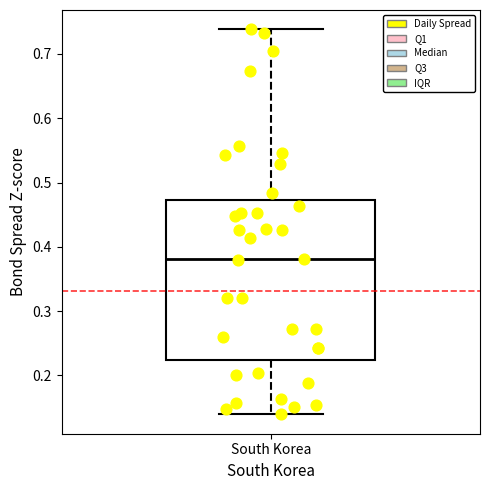

Read this box plot against the y-axis: the position of the median line, the range covered by the box, and the ends of both whiskers. The values are not printed on the chart, so give them approximately, as read against the axis.

median 0.38, box 0.22 to 0.47, whiskers 0.14 to 0.74